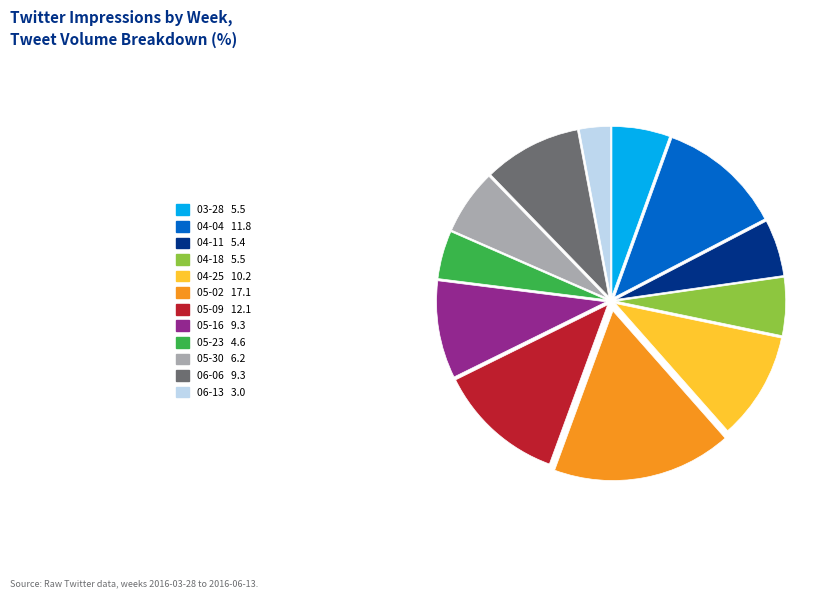

Is there a majority slice in this chart?

No